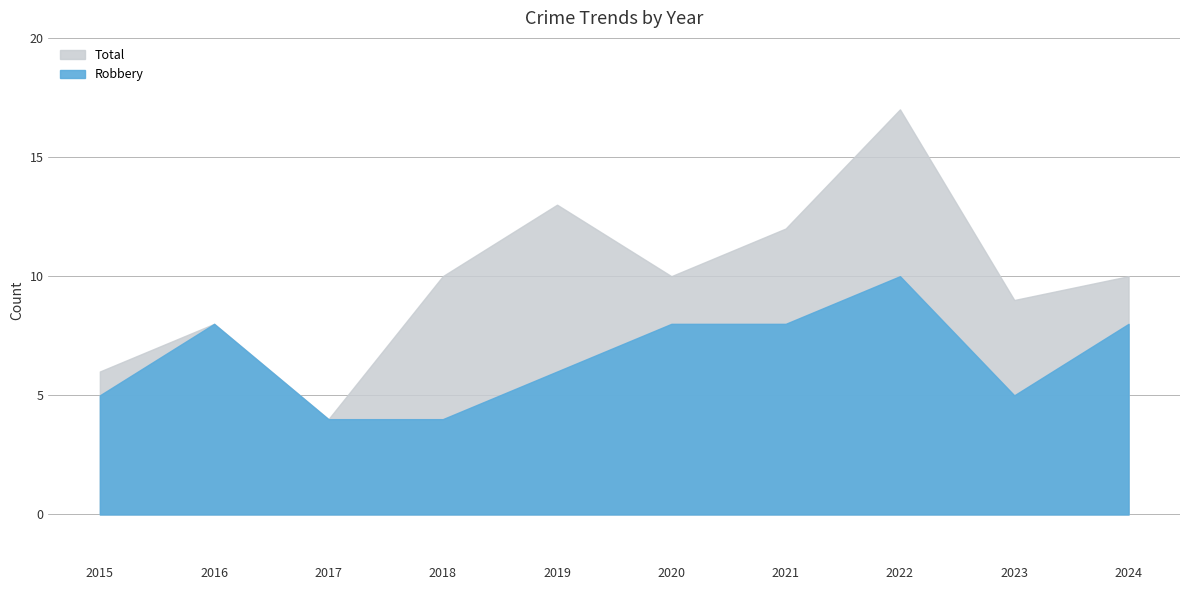

Where is Total nearest to the value 10?

2018